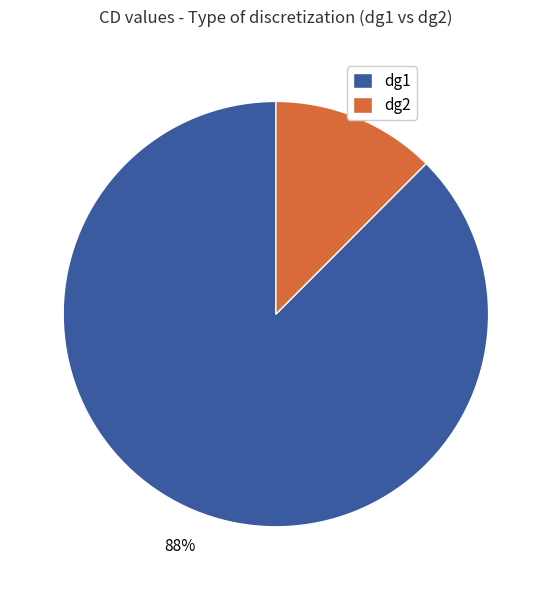

Combined, do dg2 and dg1 account for over 50%?

Yes